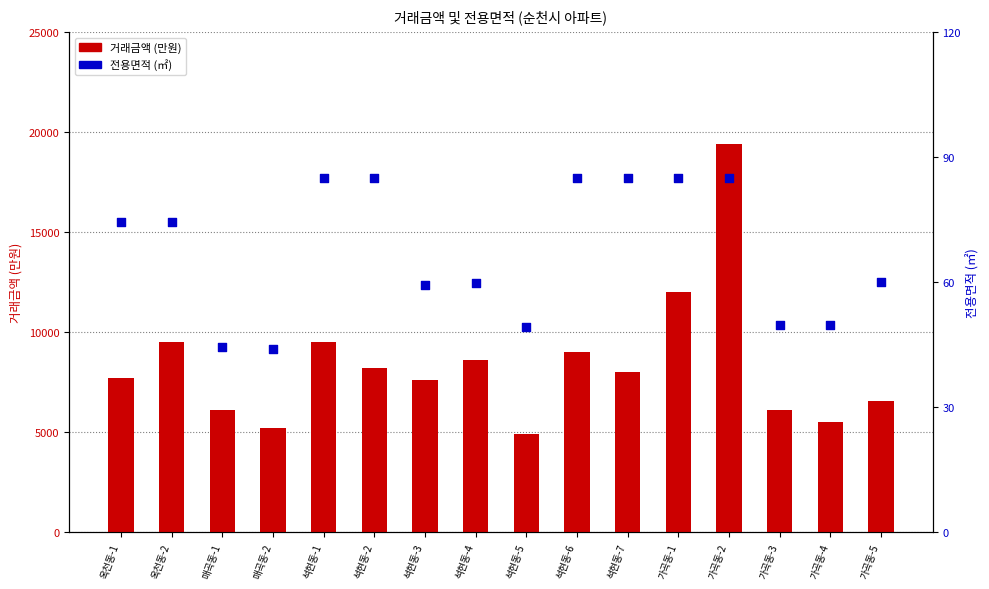

Which series reaches the maximum Y coordinate?

거래금액 (만원)